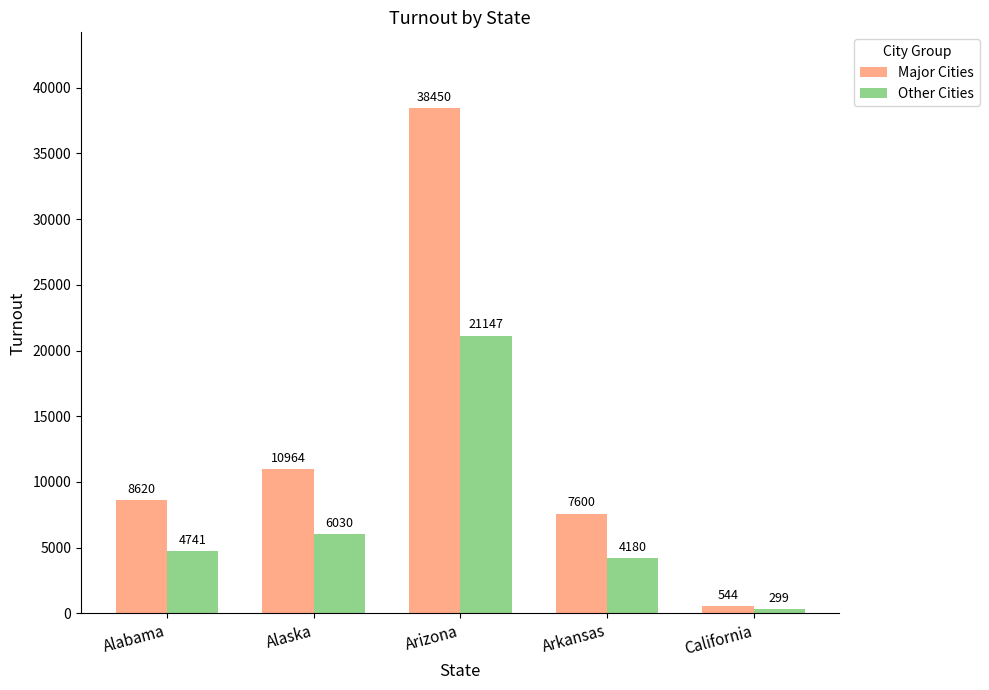

The Major Cities series shows 7600 at Arkansas. True or false?

True